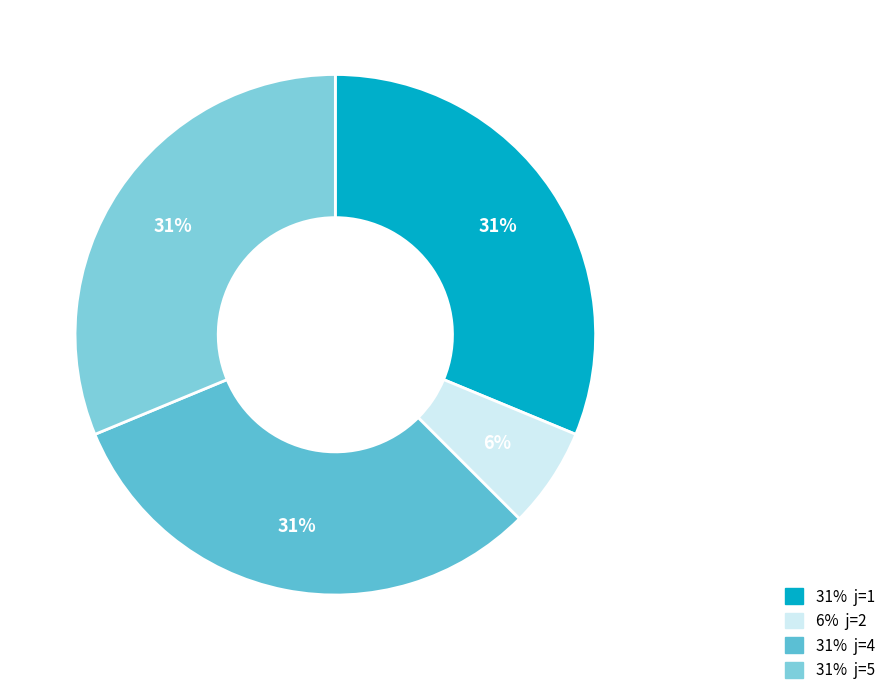

Count the number of slices in the pie.

4